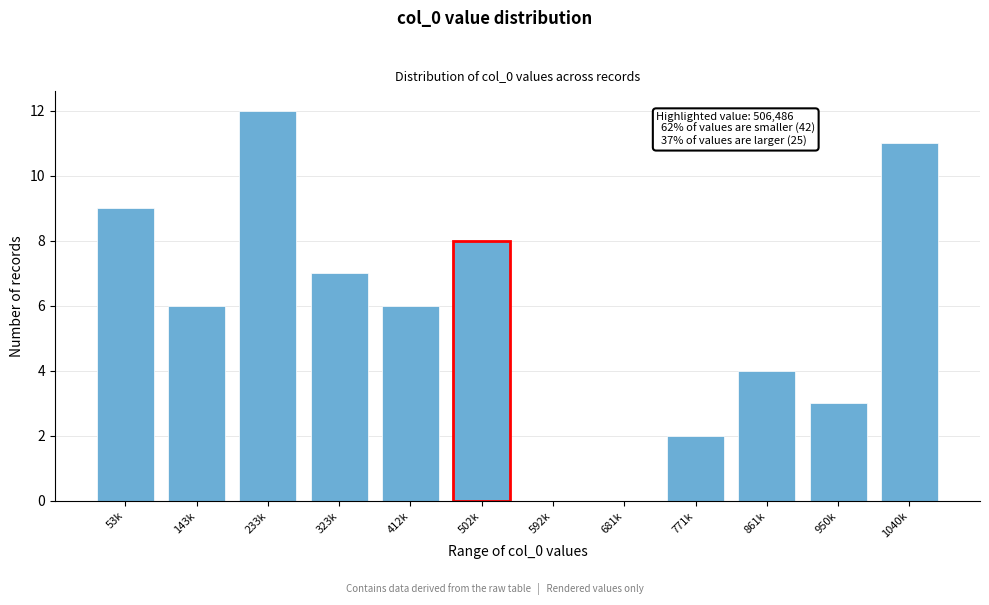

Reading left to right, what are all the values shown in this chart?

53k=9	143k=6	233k=12	323k=7	412k=6	502k=8	592k=0	681k=0	771k=2	861k=4	950k=3	1040k=11